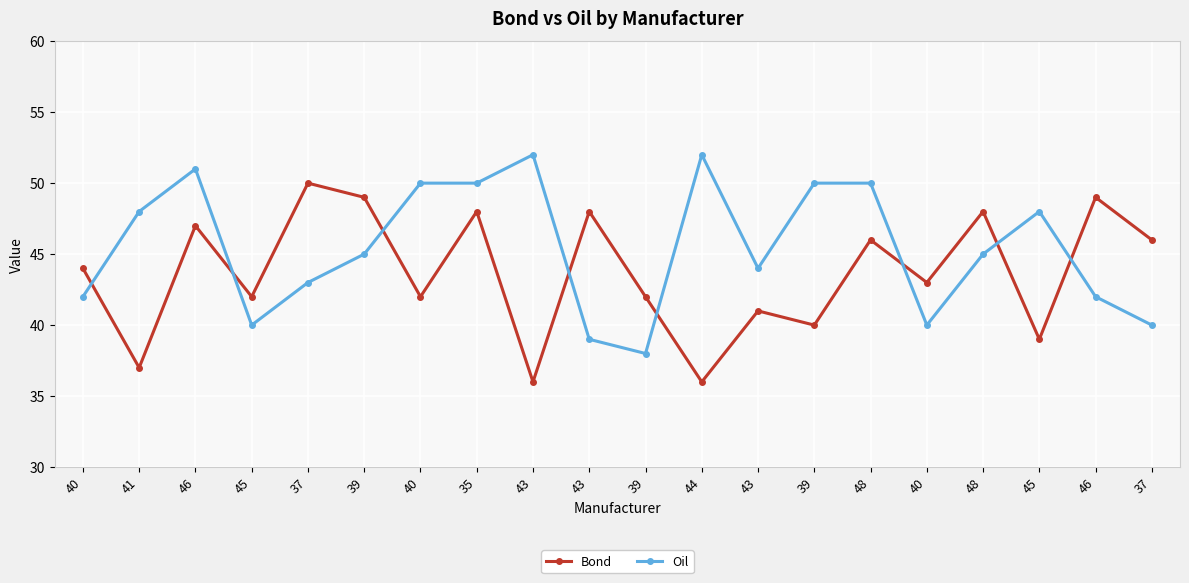

What is the difference between the Bond values at 35 and 40?

5